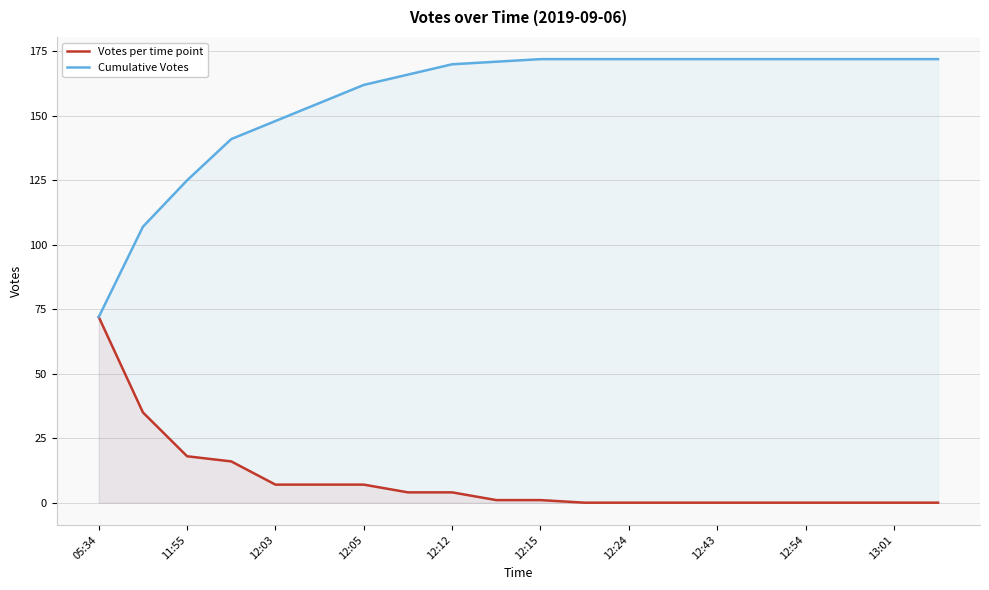

What is the sum of all Cumulative Votes values?

3137